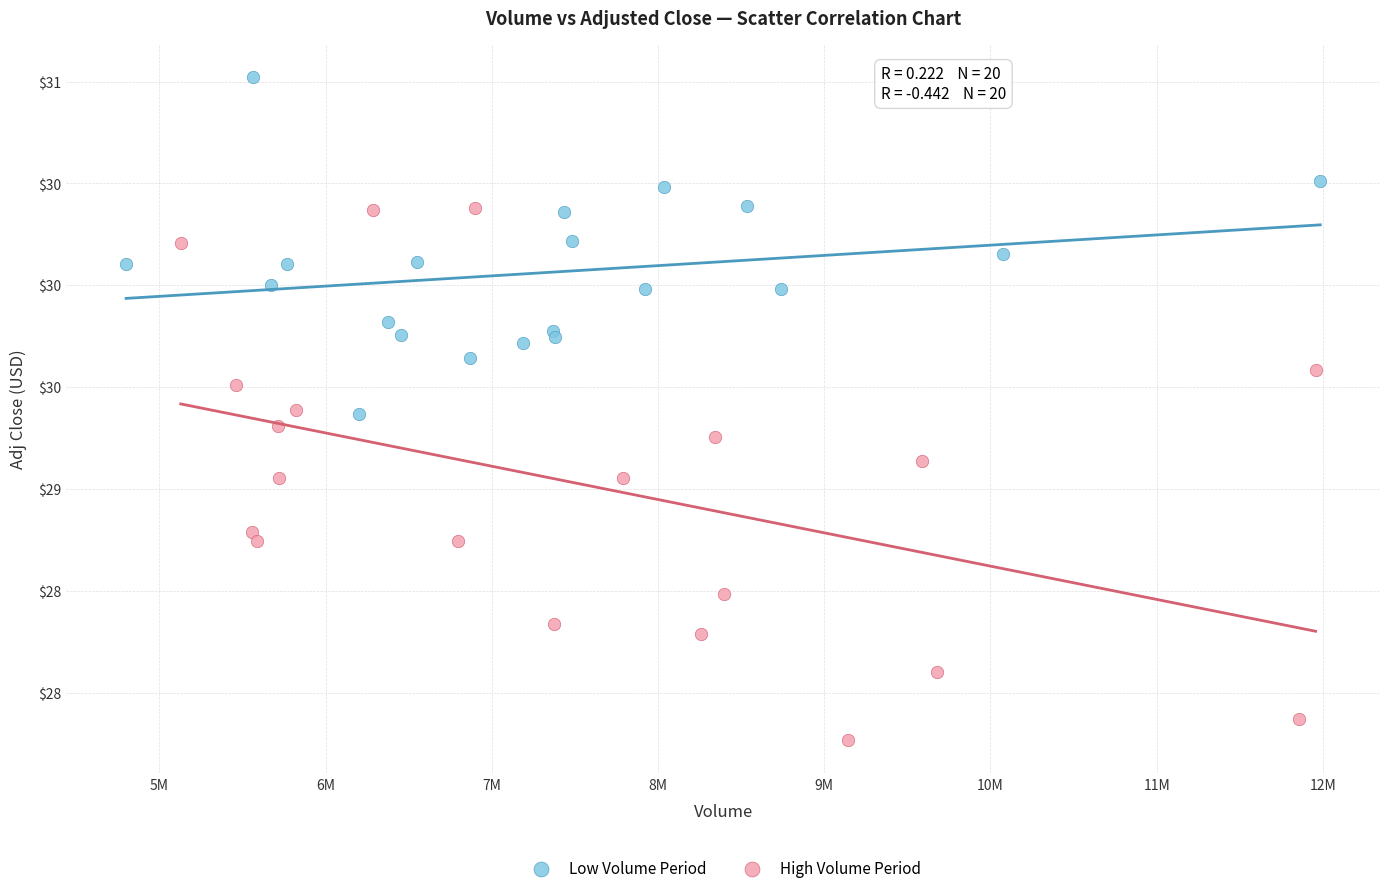

Which series reaches the minimum Y coordinate?

High Volume Period